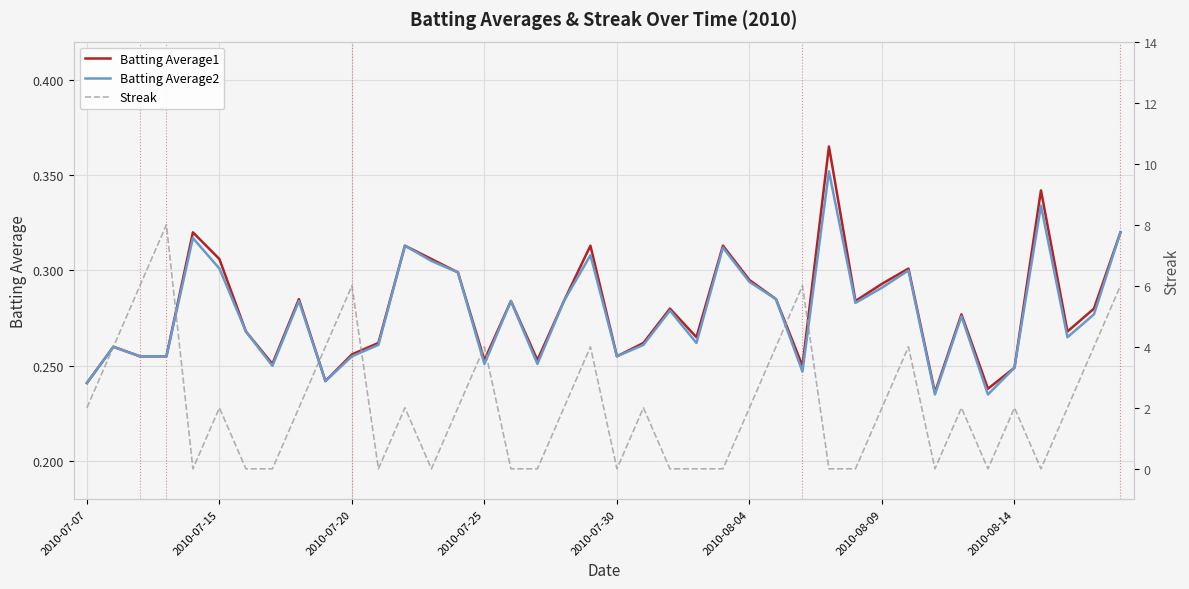

True or false: Batting Average2 and Batting Average1 cross at least once.

False